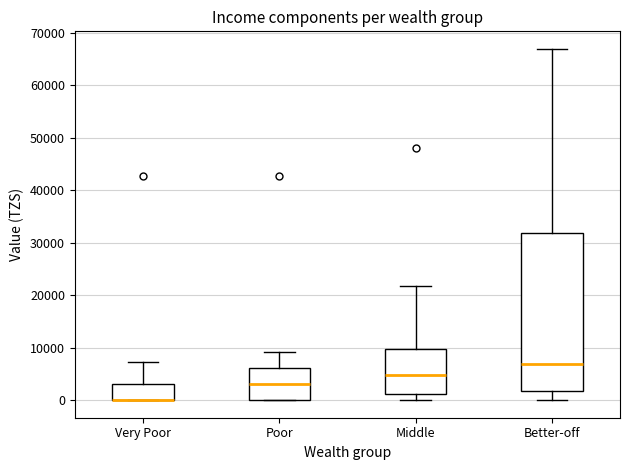

Reading left to right, read every box against the y-axis: the position of its median line, the range the box covers, and the ends of its whiskers. The values are not printed on the chart, so give them approximately, as read against the axis.

Very Poor: median 0 (drawn on the box's lower edge), box 0 to 3000, whiskers 0 to 7000
Poor: median 3000, box 0 to 6000, whiskers 0 to 9000
Middle: median 5000, box 1000 to 10000, whiskers 0 to 22000
Better-off: median 7000, box 2000 to 32000, whiskers 0 to 67000